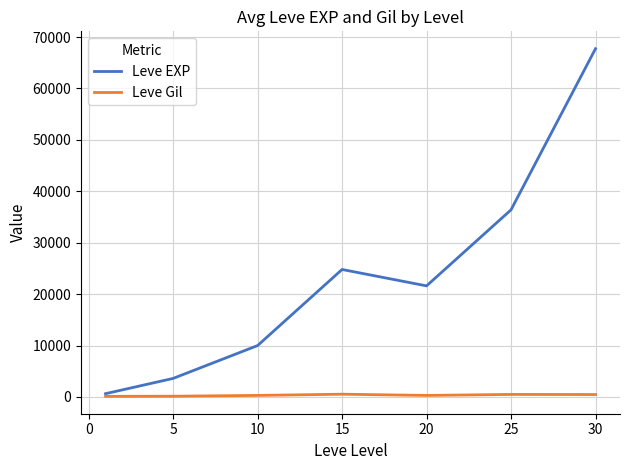

What are all the series names shown in the legend?

Leve EXP, Leve Gil